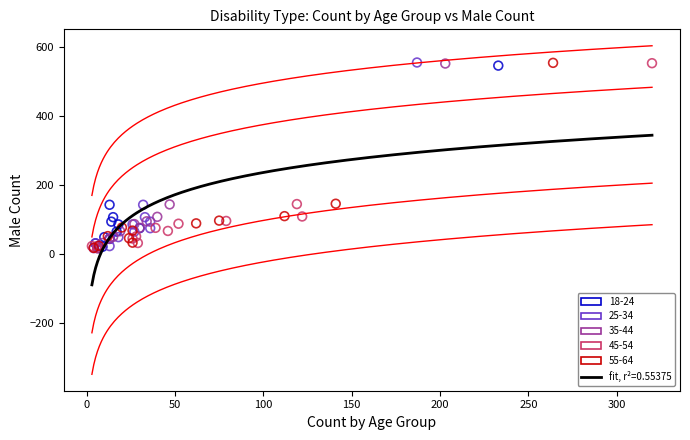

Which series has the largest Y range (max minus min)?

25-34